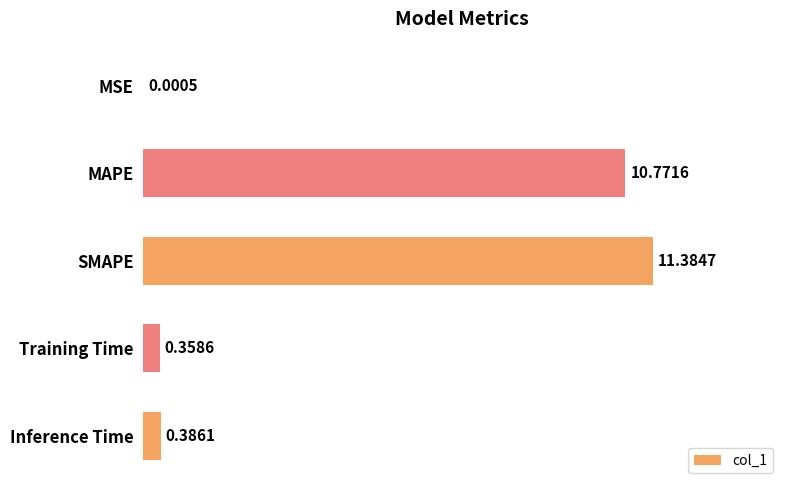

What is the sum of the values at MAPE and Inference Time?

11.2